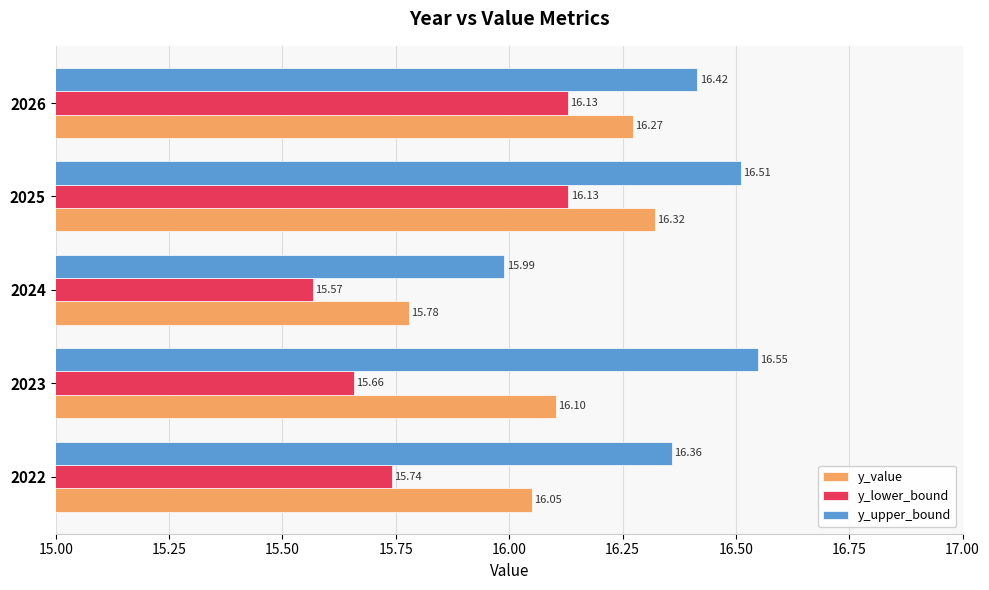

What is the average value of the y_lower_bound series?

15.8